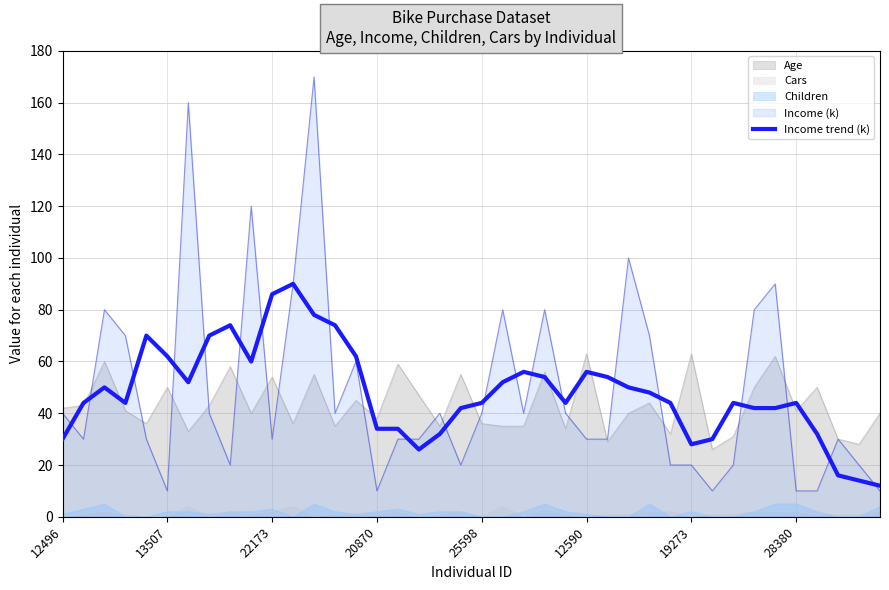

What is the maximum value for Age?

63